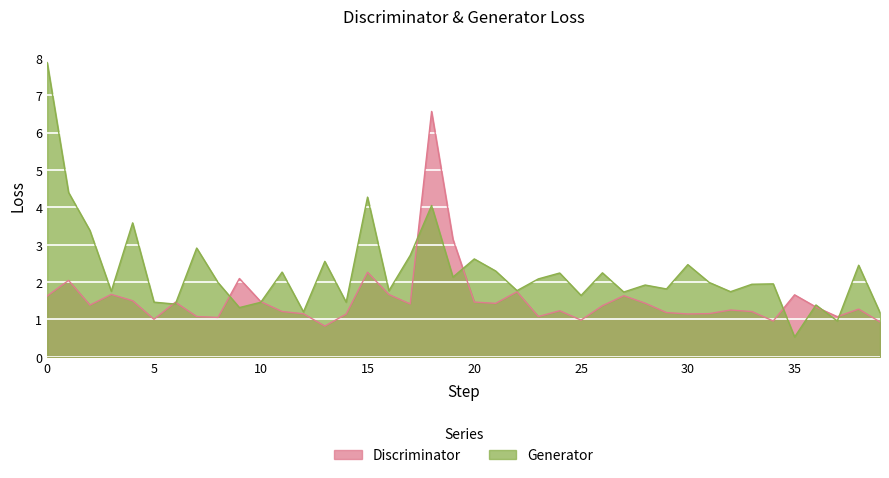

Which series has the widest spread of values?

Generator